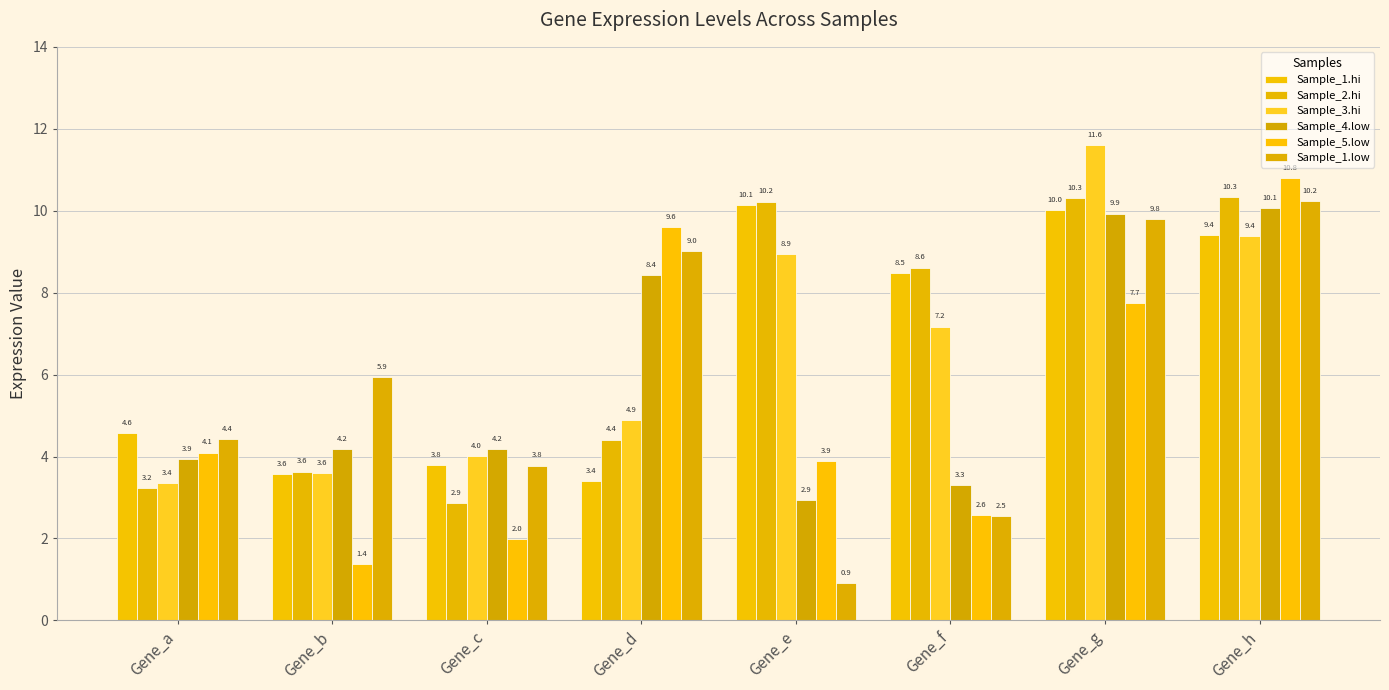

Is the value of Sample_5.low at Gene_b greater than the value of Sample_1.hi at Gene_h?

No